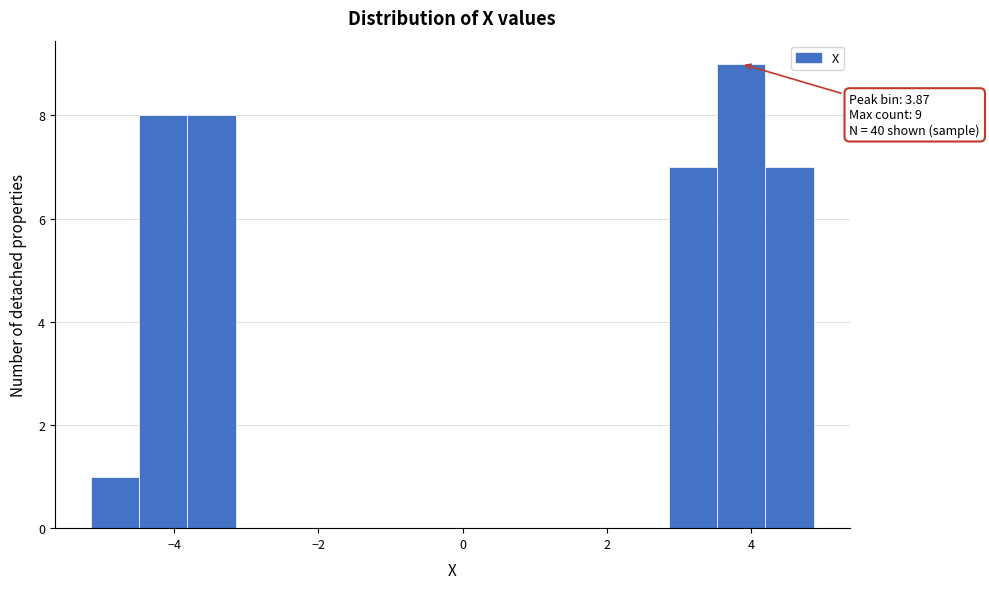

Around what value on the x-axis is the tallest bar? Give the approximate position of its centre, as read against the axis.

3.8